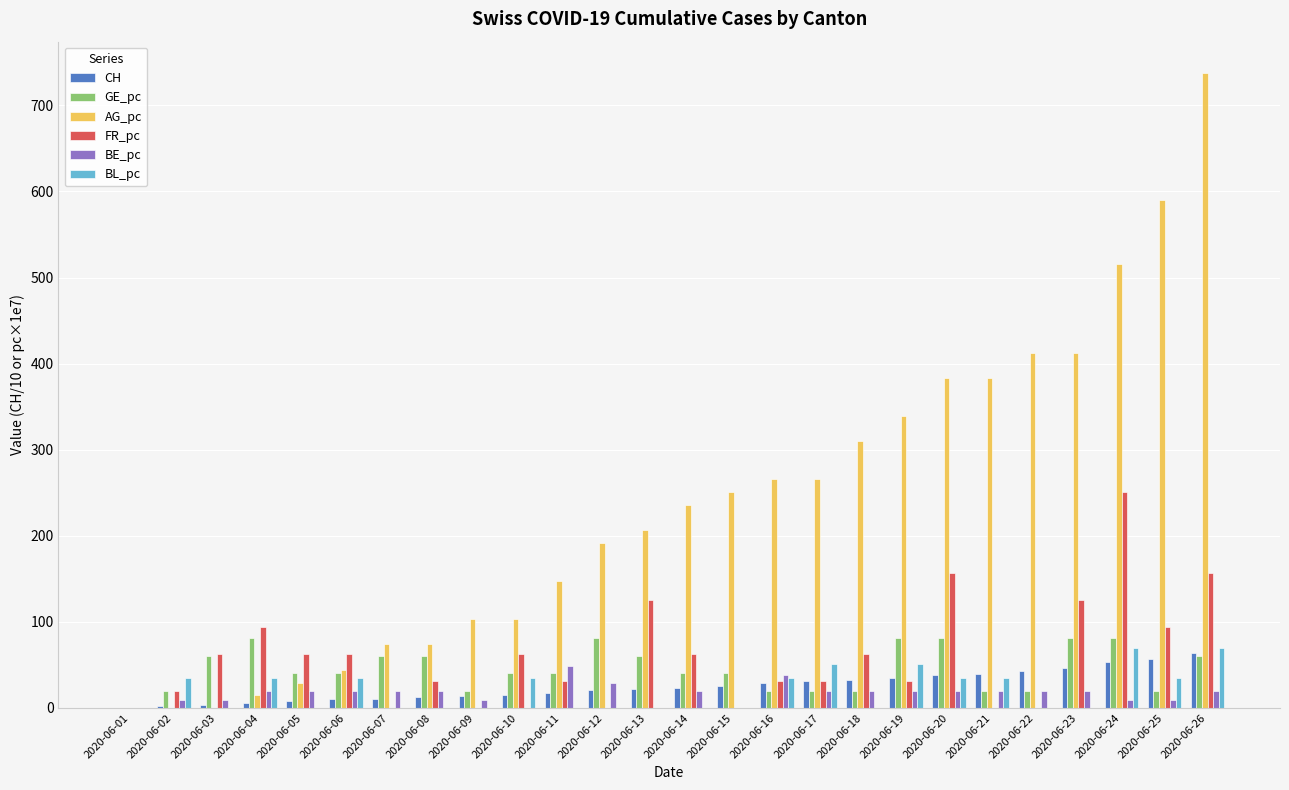

Between 2020-06-07 and 2020-06-26, which series saw the biggest shift?

AG_pc